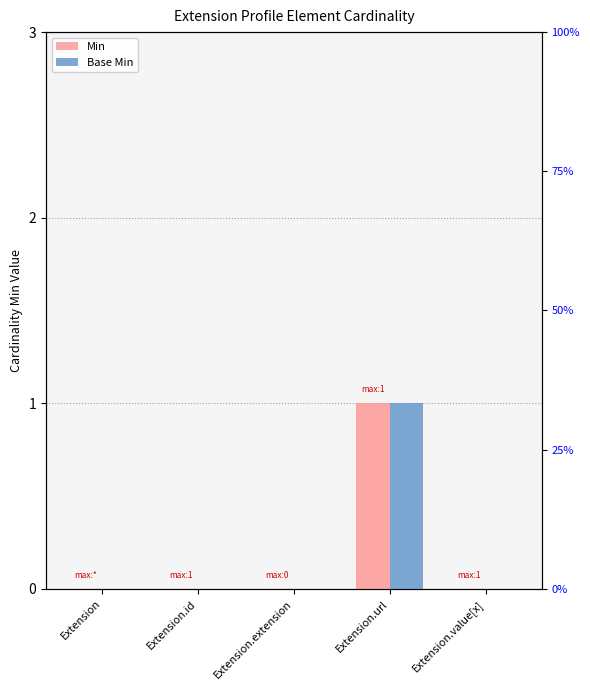

What position from the right is Extension.id?

4